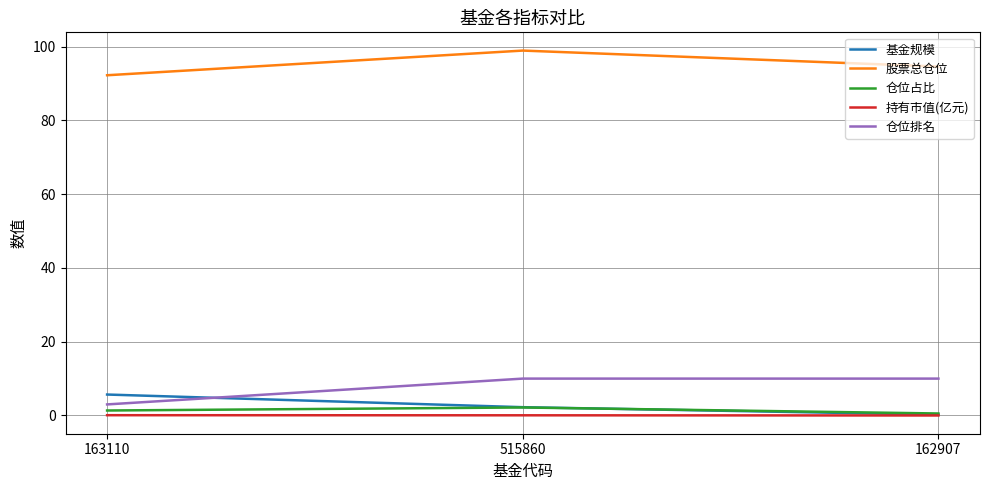

Which series has the largest total across all categories?

股票总仓位